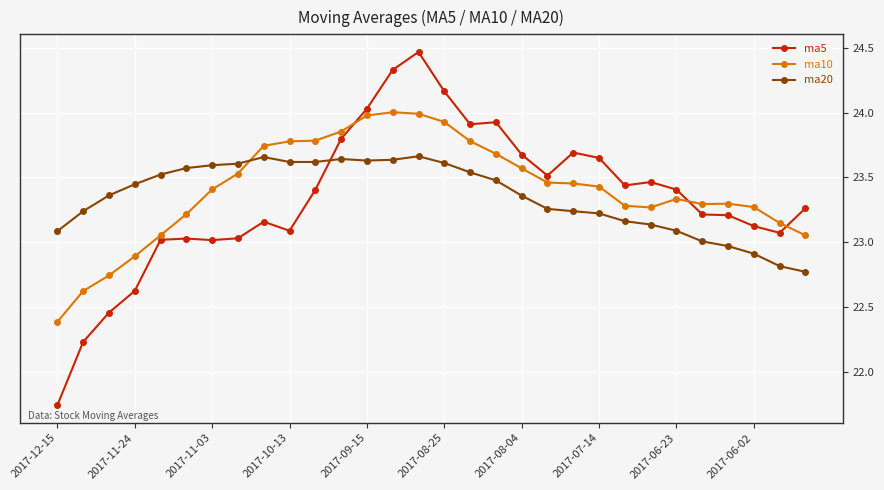

Which series has the widest spread of values?

ma5